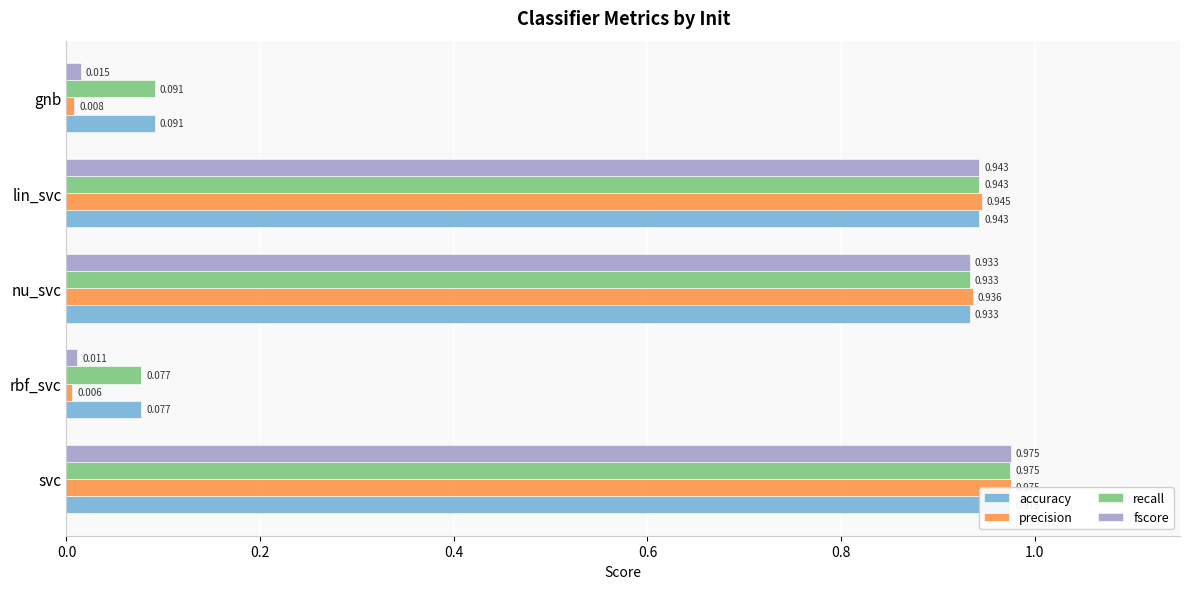

At how many categories does at least one series exceed 0?

5